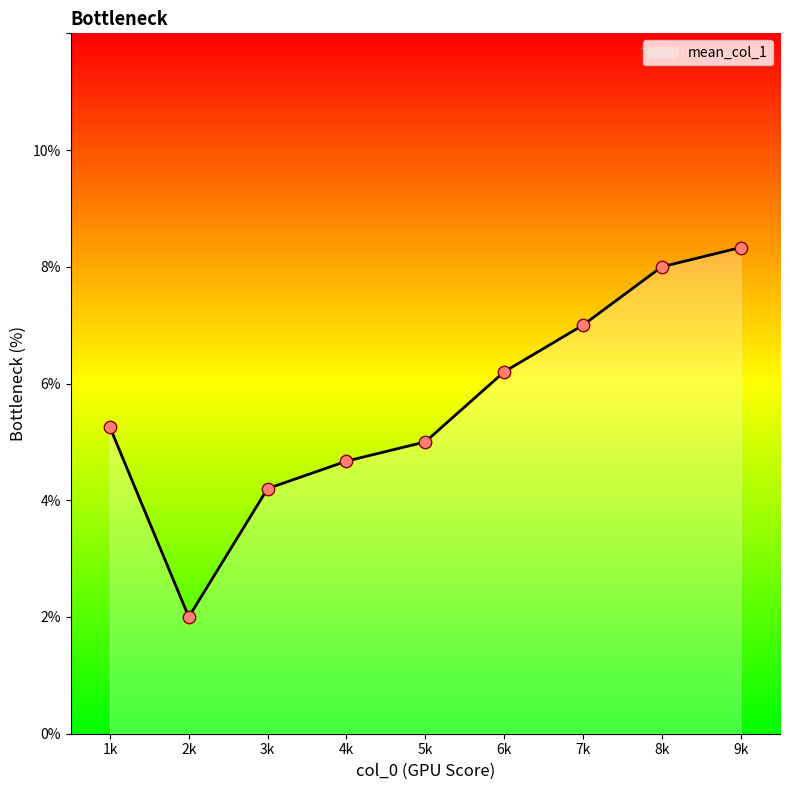

Between 3k and 6k, which is larger?

6k